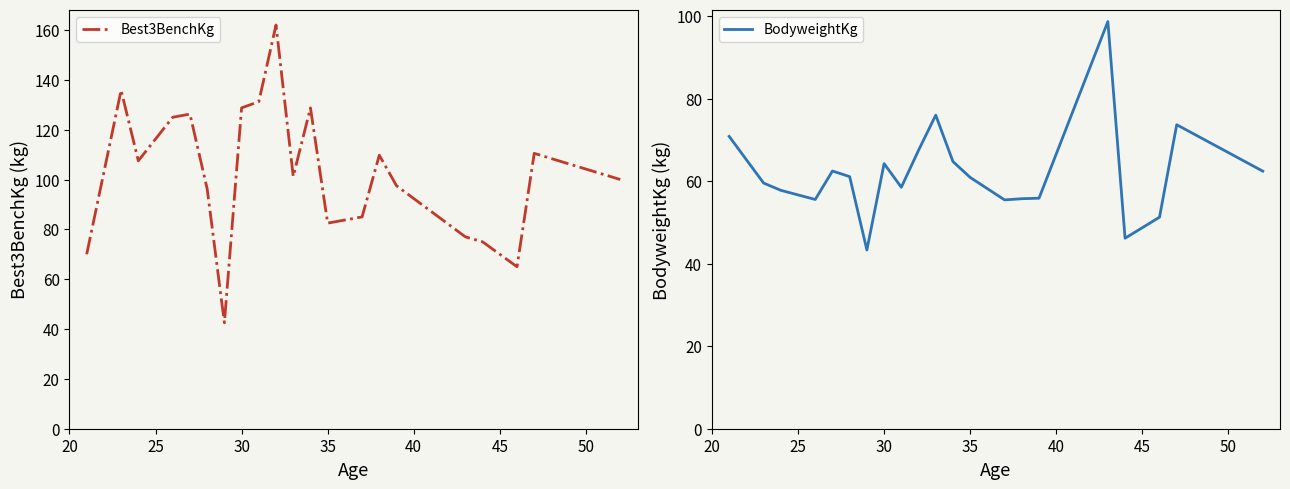

How many times do BodyweightKg and Best3BenchKg cross each other?

5